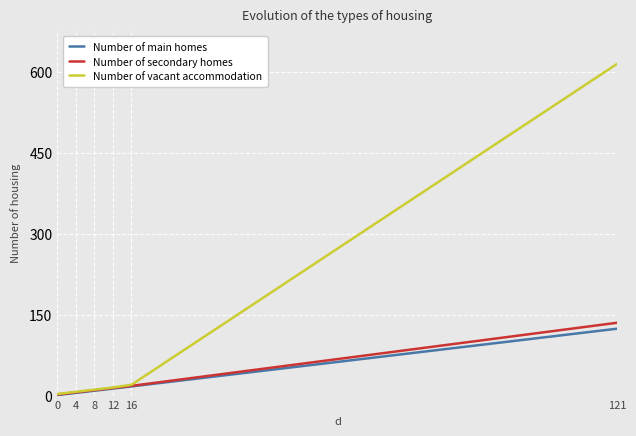

What is the difference between the highest and lowest values at 12?

2